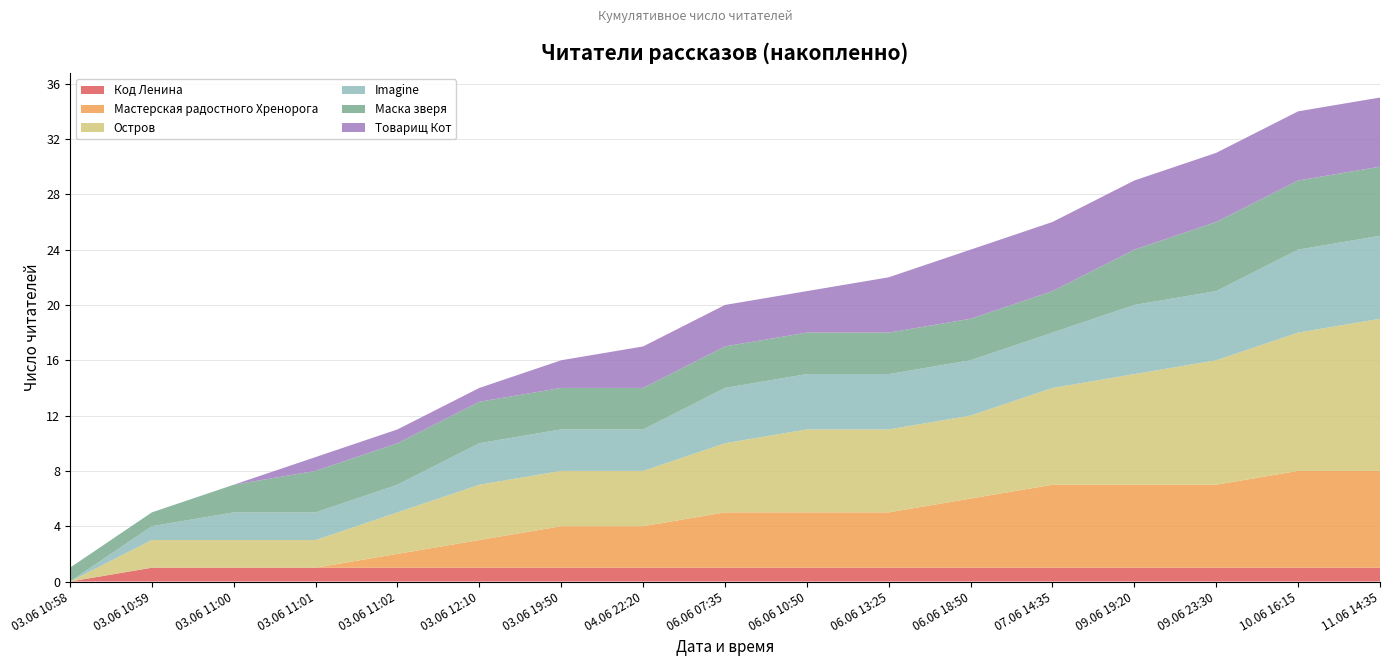

Reading right to left, transcribe all the data shown in this chart.

Код Ленина: 11.06 14:35=1	10.06 16:15=1	09.06 23:30=1	09.06 19:20=1	07.06 14:35=1	06.06 18:50=1	06.06 13:25=1	06.06 10:50=1	06.06 07:35=1	04.06 22:20=1	03.06 19:50=1	03.06 12:10=1	03.06 11:02=1	03.06 11:01=1	03.06 11:00=1	03.06 10:59=1	03.06 10:58=0
Мастерская радостного Хренорога: 11.06 14:35=7	10.06 16:15=7	09.06 23:30=6	09.06 19:20=6	07.06 14:35=6	06.06 18:50=5	06.06 13:25=4	06.06 10:50=4	06.06 07:35=4	04.06 22:20=3	03.06 19:50=3	03.06 12:10=2	03.06 11:02=1	03.06 11:01=0	03.06 11:00=0	03.06 10:59=0	03.06 10:58=0
Остров: 11.06 14:35=11	10.06 16:15=10	09.06 23:30=9	09.06 19:20=8	07.06 14:35=7	06.06 18:50=6	06.06 13:25=6	06.06 10:50=6	06.06 07:35=5	04.06 22:20=4	03.06 19:50=4	03.06 12:10=4	03.06 11:02=3	03.06 11:01=2	03.06 11:00=2	03.06 10:59=2	03.06 10:58=0
Imagine: 11.06 14:35=6	10.06 16:15=6	09.06 23:30=5	09.06 19:20=5	07.06 14:35=4	06.06 18:50=4	06.06 13:25=4	06.06 10:50=4	06.06 07:35=4	04.06 22:20=3	03.06 19:50=3	03.06 12:10=3	03.06 11:02=2	03.06 11:01=2	03.06 11:00=2	03.06 10:59=1	03.06 10:58=0
Маска зверя: 11.06 14:35=5	10.06 16:15=5	09.06 23:30=5	09.06 19:20=4	07.06 14:35=3	06.06 18:50=3	06.06 13:25=3	06.06 10:50=3	06.06 07:35=3	04.06 22:20=3	03.06 19:50=3	03.06 12:10=3	03.06 11:02=3	03.06 11:01=3	03.06 11:00=2	03.06 10:59=1	03.06 10:58=1
Товарищ Кот: 11.06 14:35=5	10.06 16:15=5	09.06 23:30=5	09.06 19:20=5	07.06 14:35=5	06.06 18:50=5	06.06 13:25=4	06.06 10:50=3	06.06 07:35=3	04.06 22:20=3	03.06 19:50=2	03.06 12:10=1	03.06 11:02=1	03.06 11:01=1	03.06 11:00=0	03.06 10:59=0	03.06 10:58=0